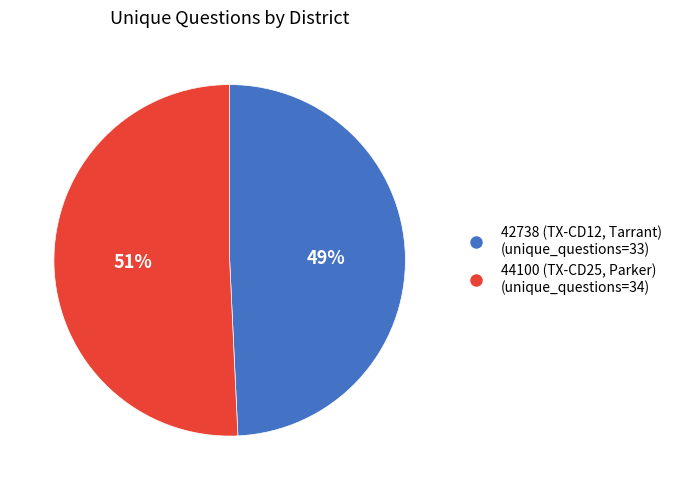

What is the smallest slice in the pie chart?

42738 (TX-CD12, Tarrant)